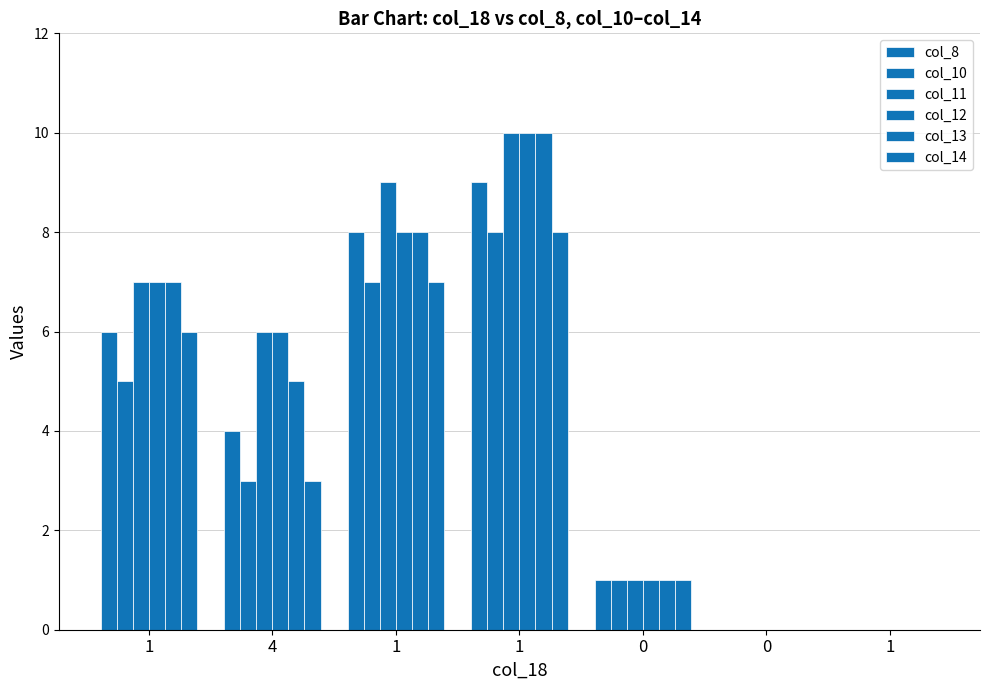

List the series in order of their peak value, highest first.

col_11, col_12, col_13, col_8, col_10, col_14